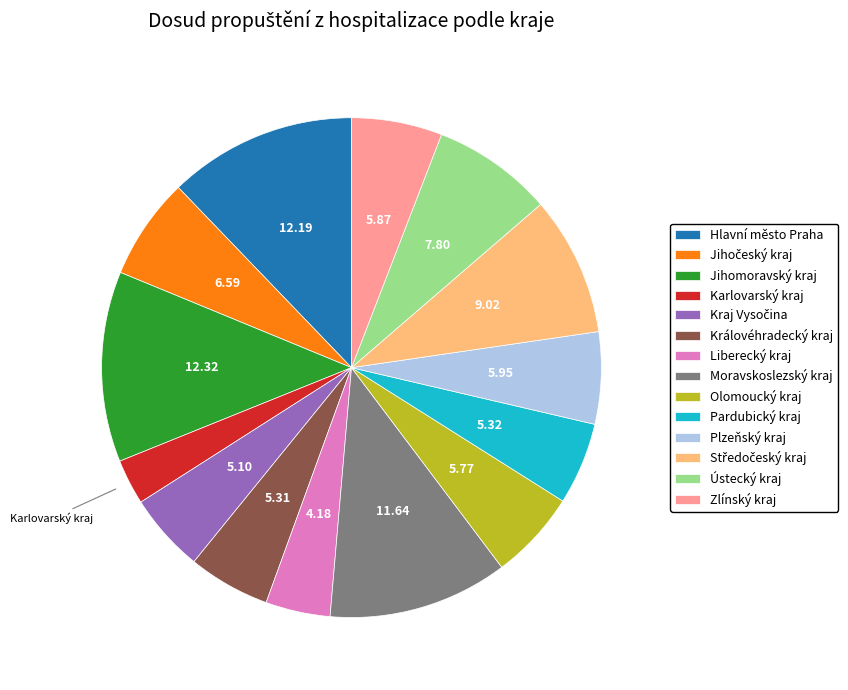

Is the sum of Olomoucký kraj and Pardubický kraj greater than half?

No